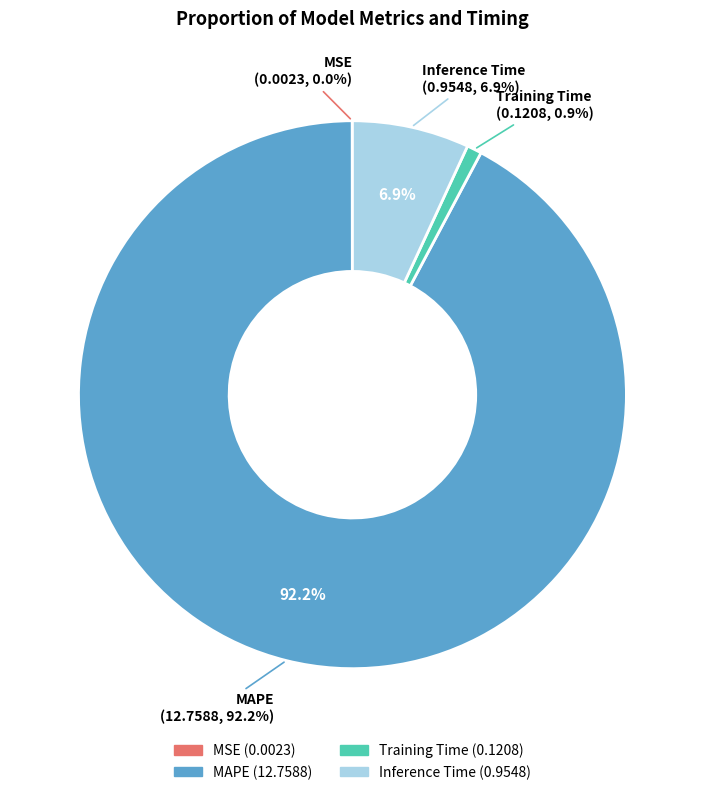

To the nearest percent, what is the difference between the largest and smallest slice percentages?

92%